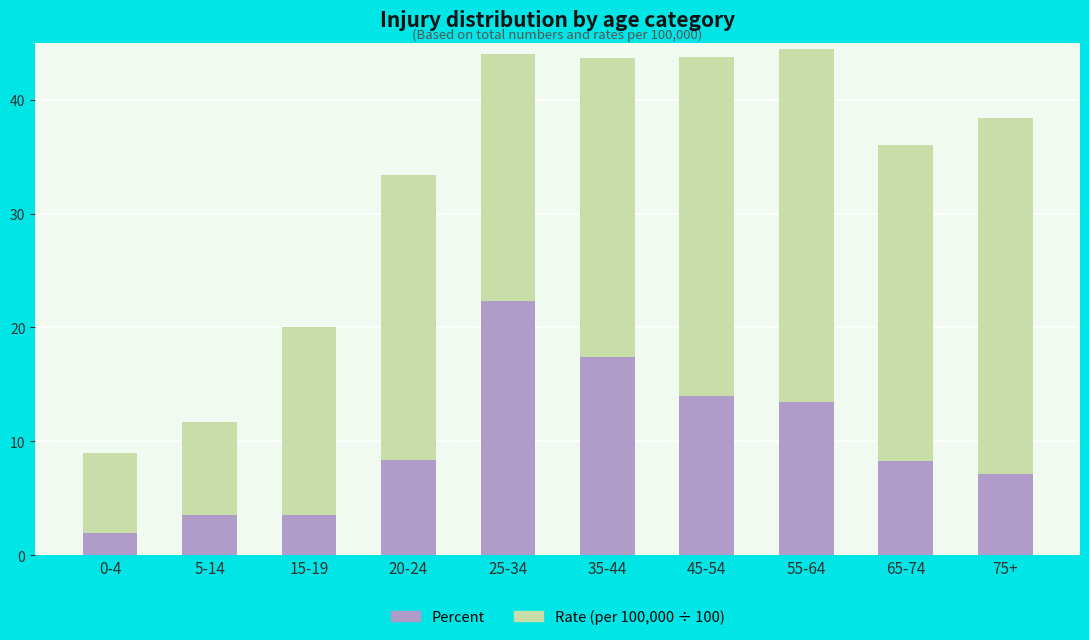

Which category has the highest value in the Percent series?

25-34